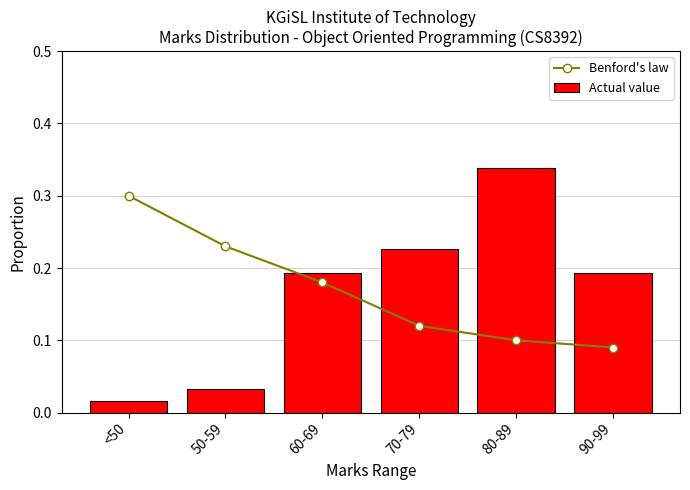

The value of Actual value at 50-59 is 0.0. True or false?

True